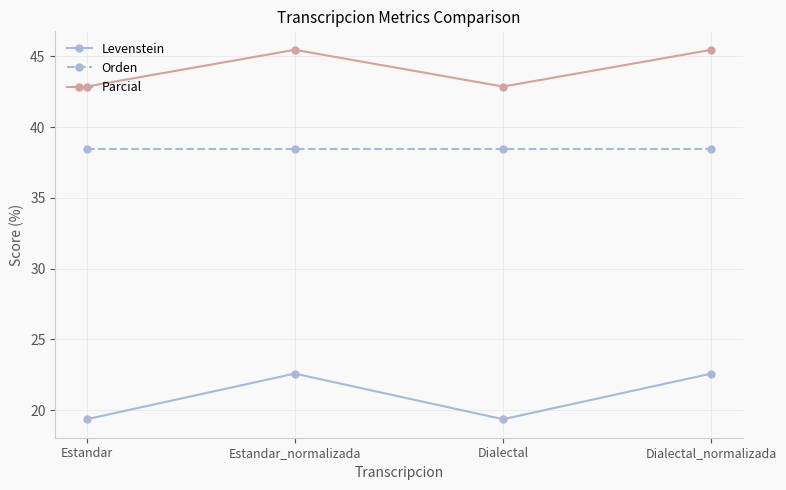

Rank the series by their average value, from highest to lowest.

Parcial, Orden, Levenstein